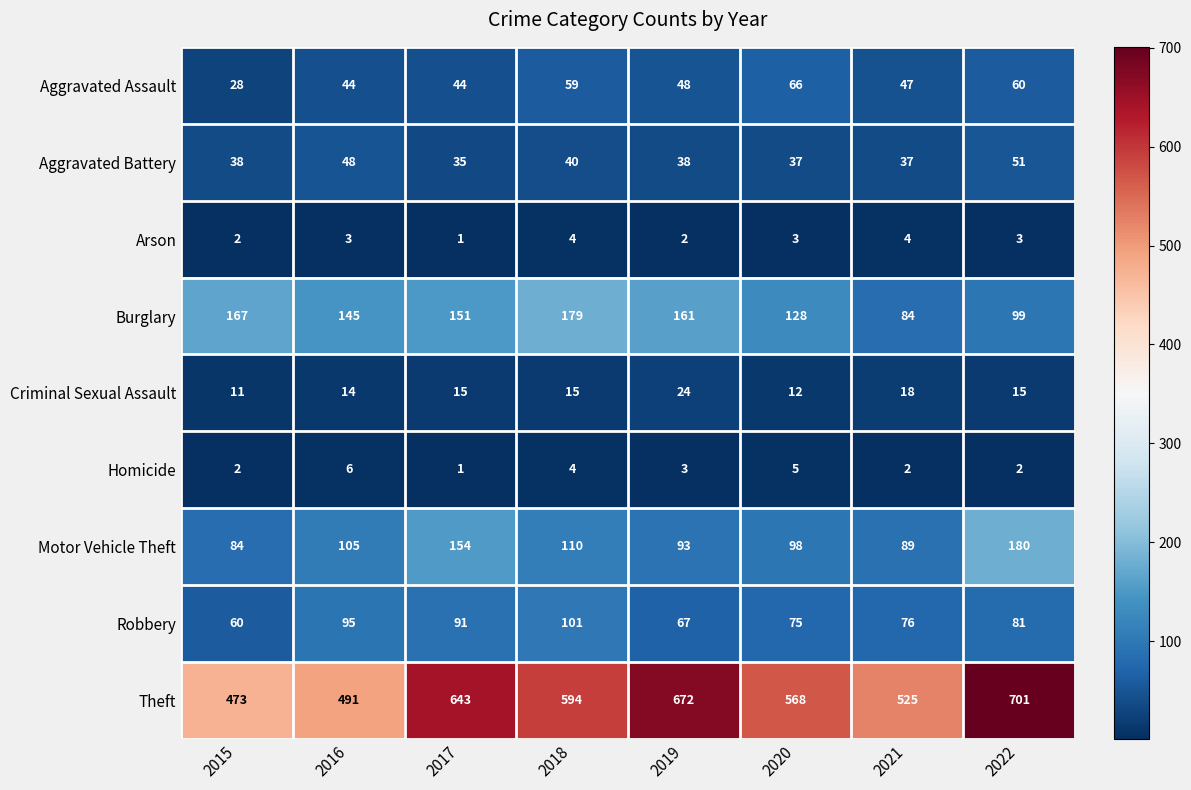

List the series in order of their peak value, highest first.

Theft, Motor Vehicle Theft, Burglary, Robbery, Aggravated Assault, Aggravated Battery, Criminal Sexual Assault, Homicide, Arson